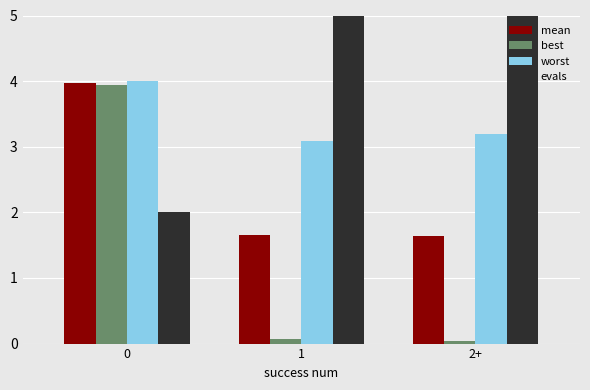

What is the approximate value of worst at 1?

3.1